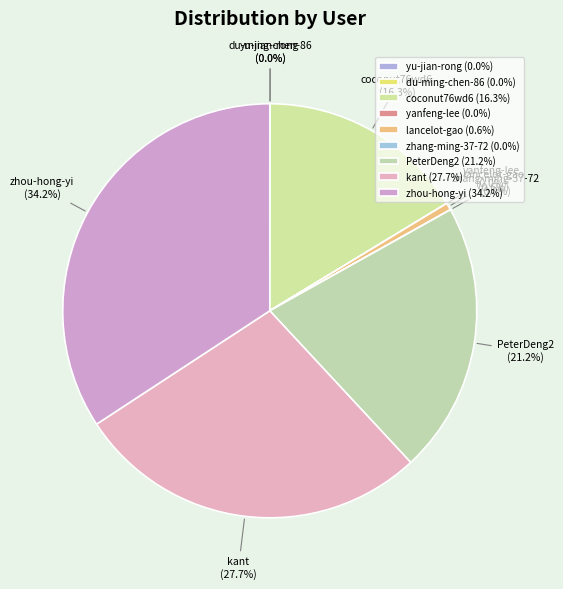

Is there any slice that represents more than half of the pie?

No